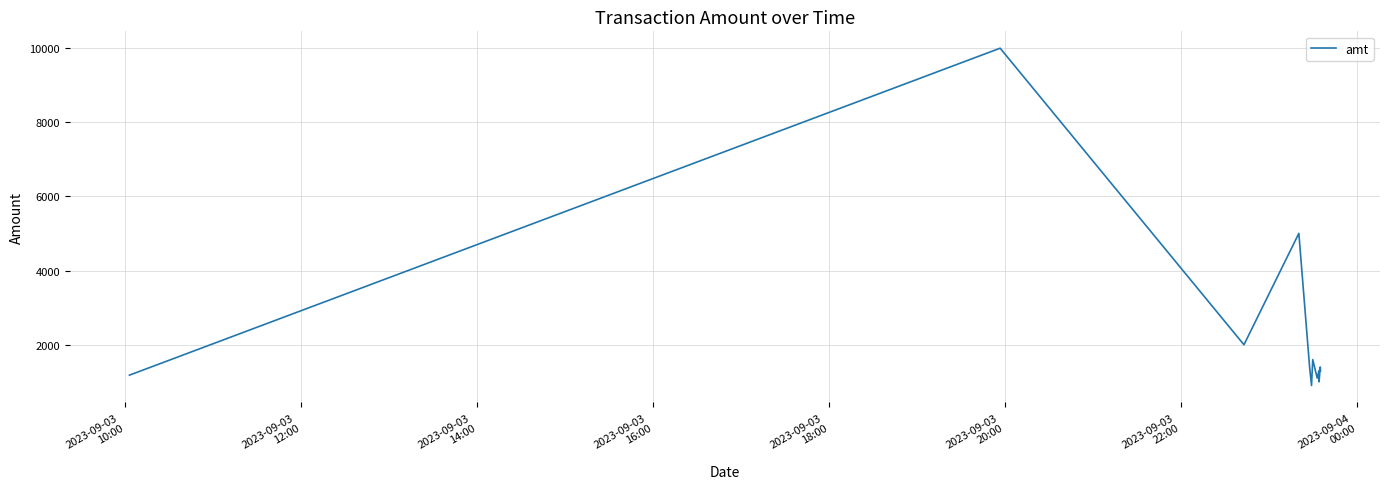

What is the smallest value displayed?

900.0